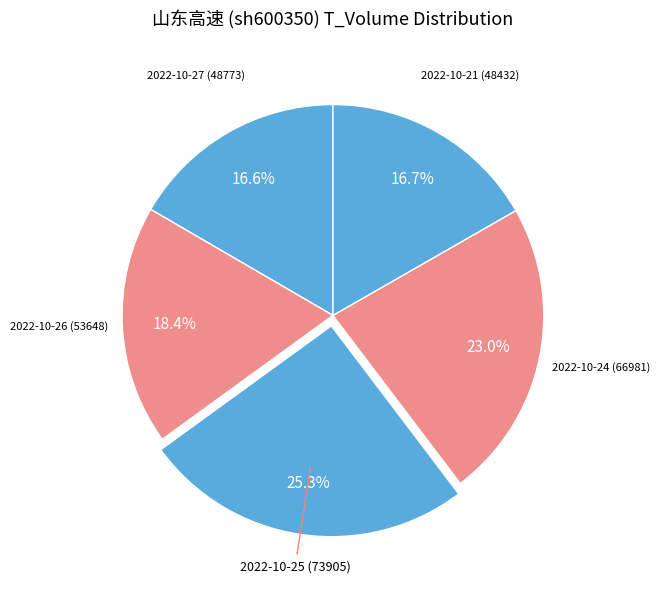

Does 2022-10-24 (66981) represent more than half of the total?

No